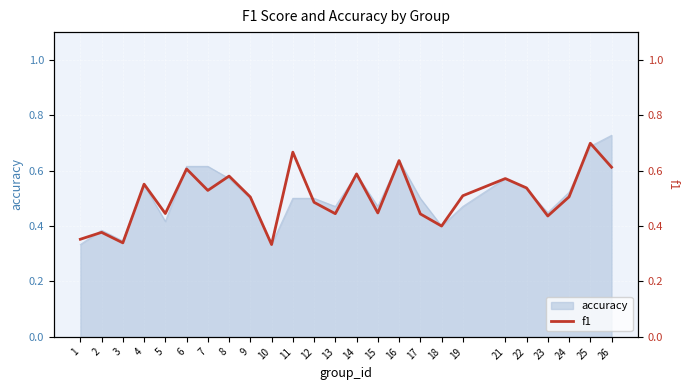

What is the maximum value shown in the chart?

0.7